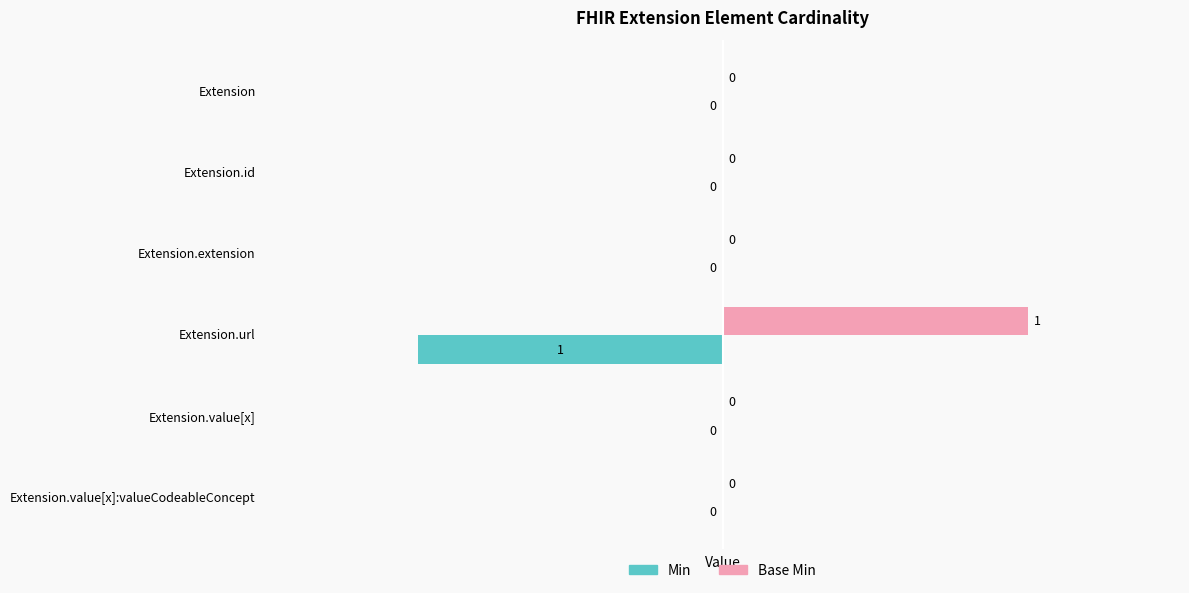

Is it true that Base Min equals 0 at Extension.url?

False